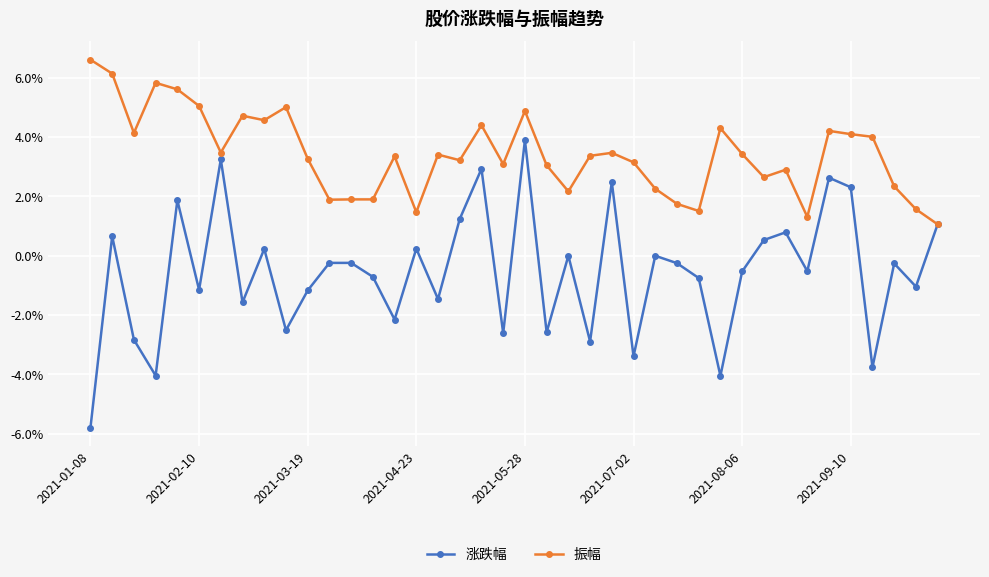

List the series in order of their peak value, highest first.

振幅, 涨跌幅